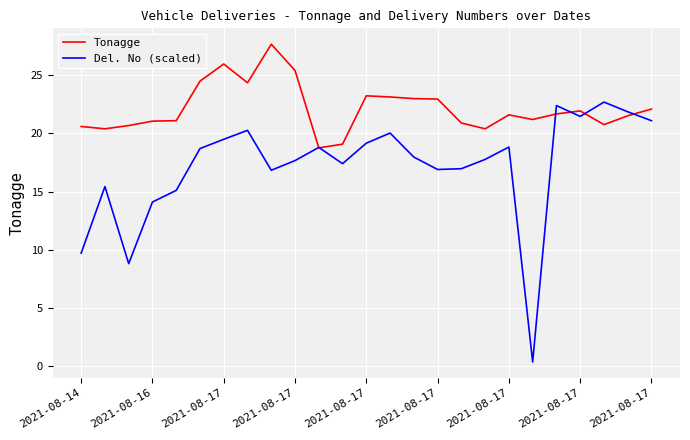

Rank the series by their maximum value, from highest to lowest.

Tonagge, Del. No (scaled)